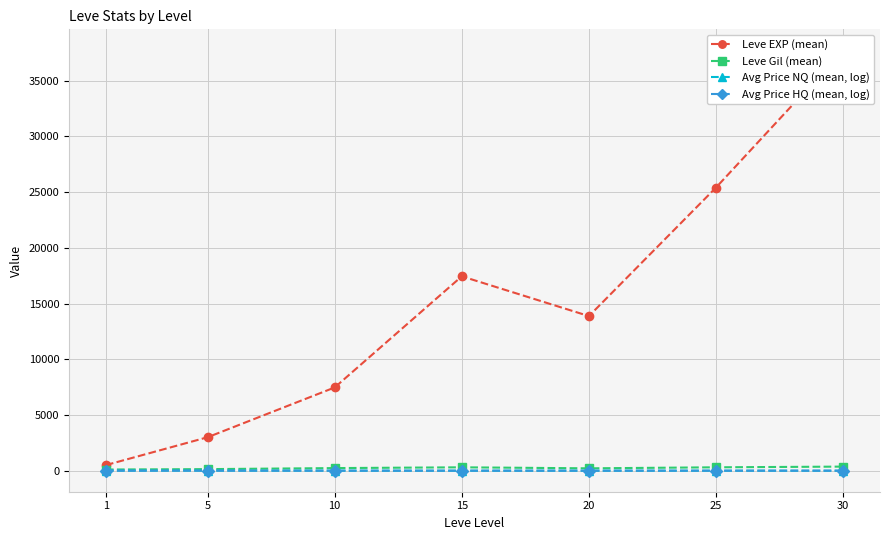

The value of Avg Price HQ (mean, log) at 10 is 9.5. True or false?

True